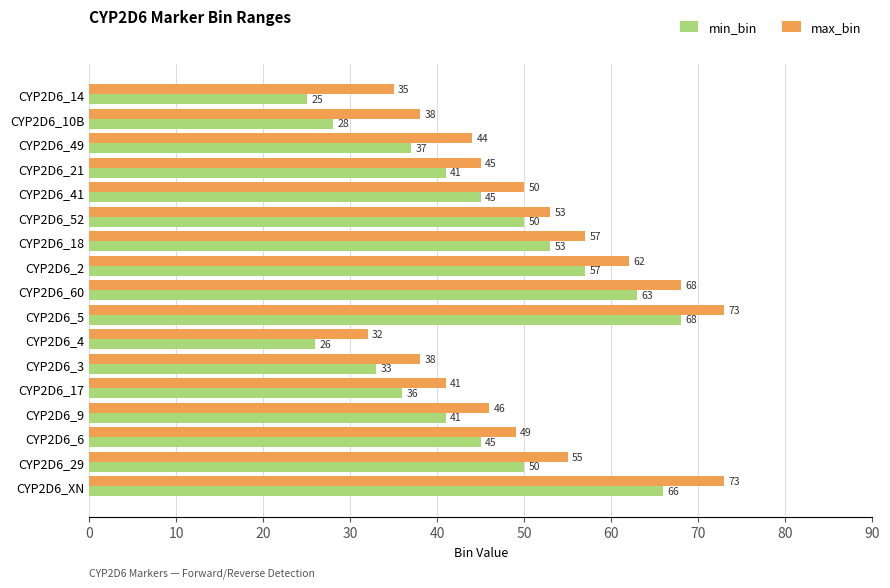

List the series in order of their overall mean, highest first.

max_bin, min_bin